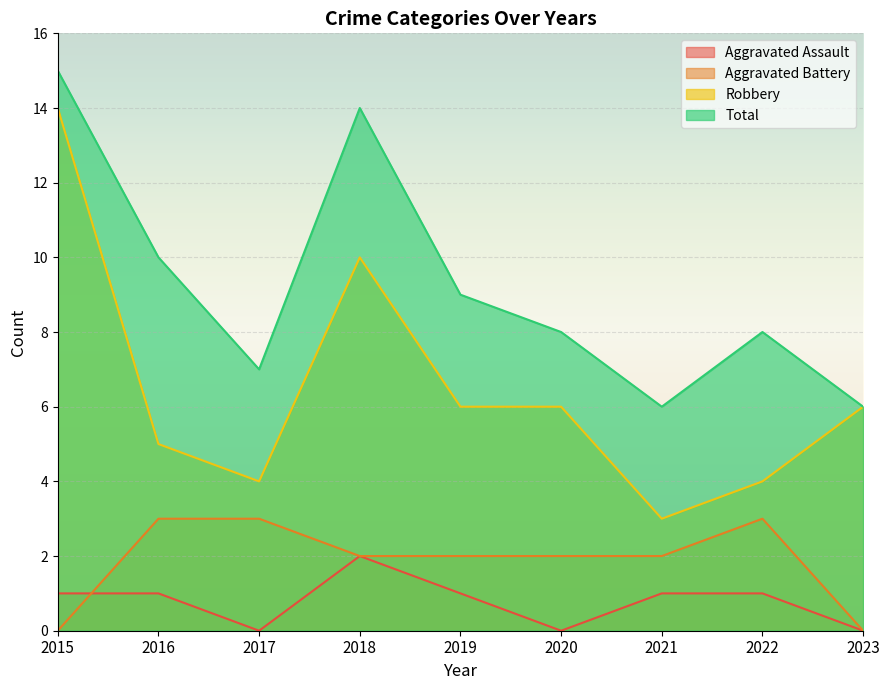

What is the difference between the highest and lowest values at 2021?

5